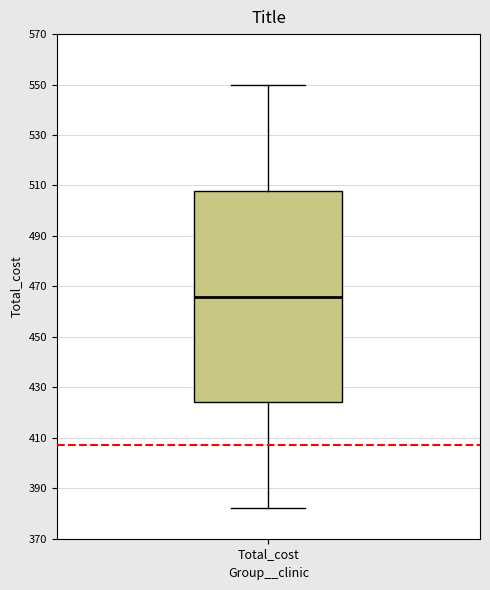

Transcribe this box plot: give where the median line is, the range the box spans, and where the two whiskers end, as read against the y-axis. The values are not printed on the chart, so give them approximately, as read against the axis.

median 466, box 424 to 508, whiskers 382 to 550